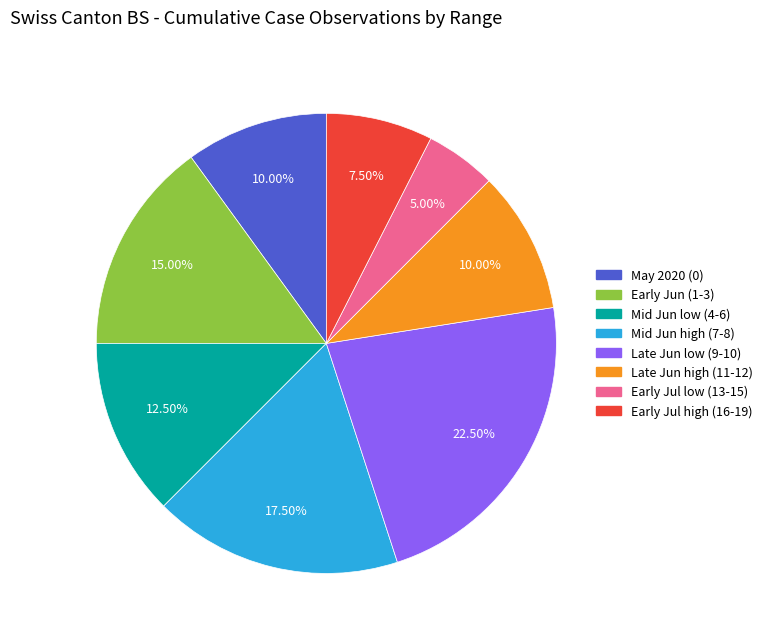

Is there any slice that represents more than half of the pie?

No